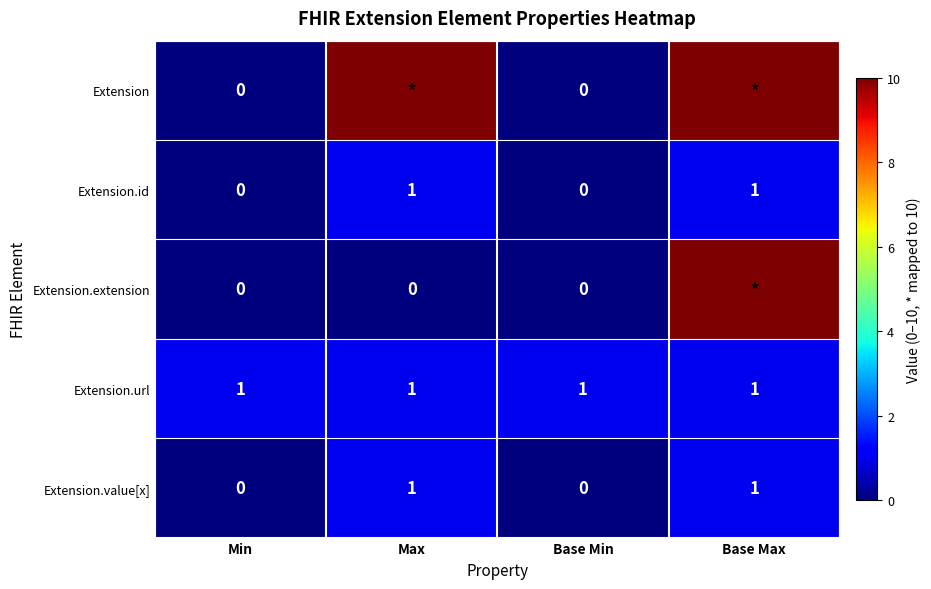

The value of Extension.value[x] at Base Min is -1. True or false?

False